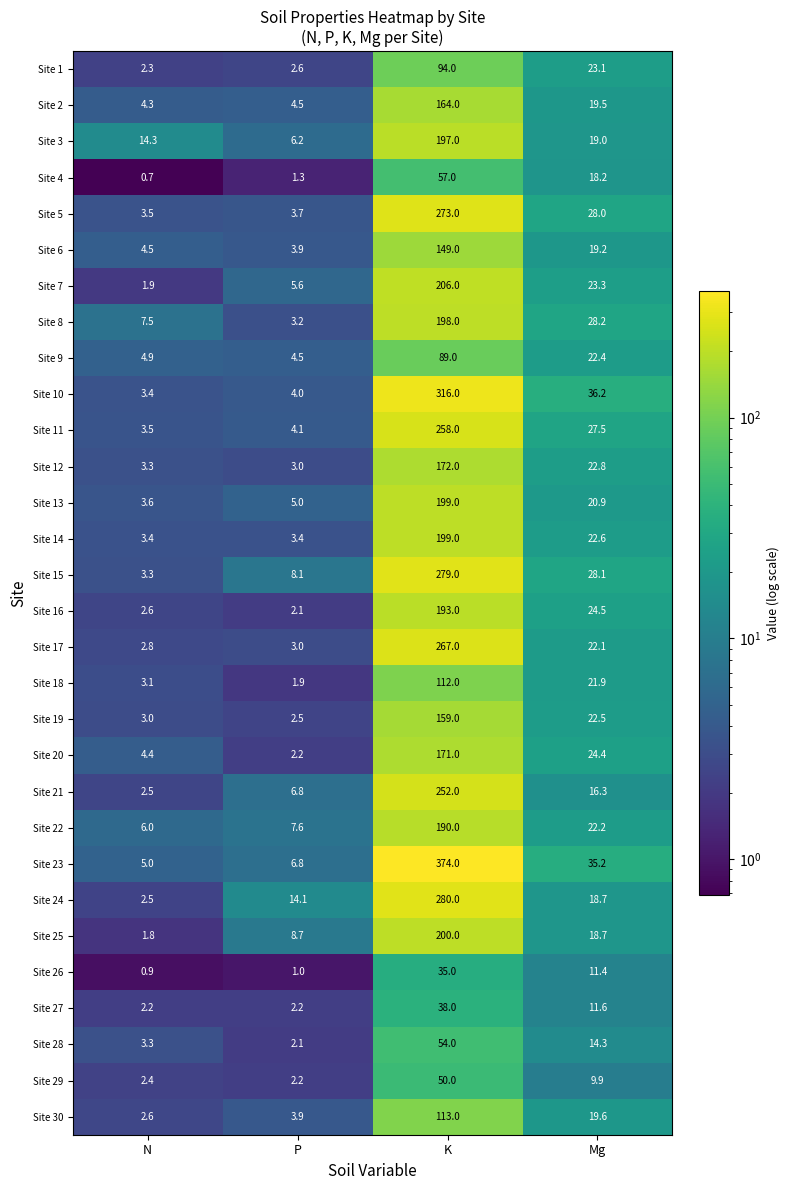

List the labels in order of Site 23 value, largest first.

K, Mg, P, N